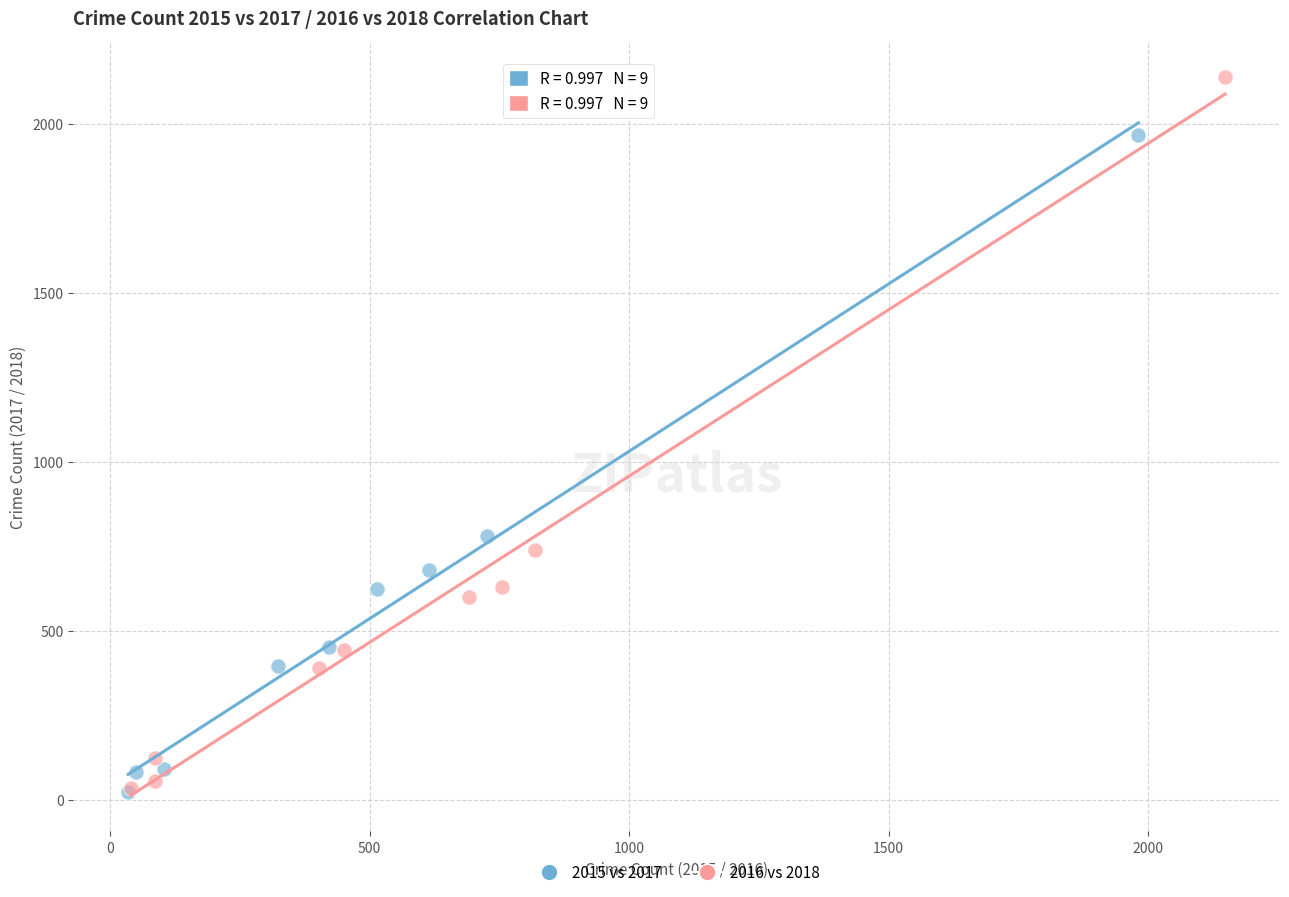

Which series has the largest Y range (max minus min)?

2016 vs 2018